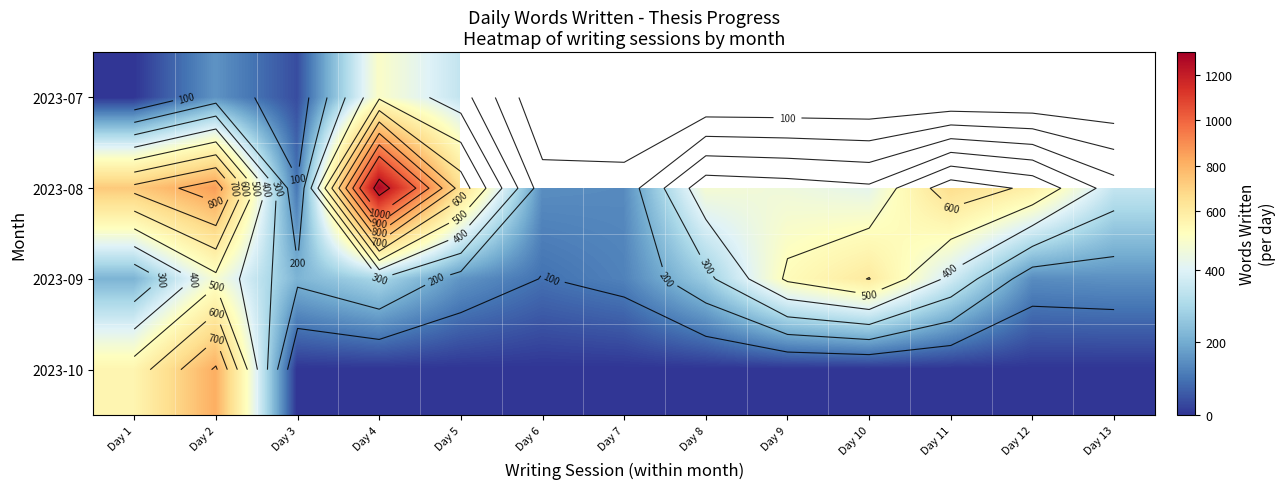

What is the sum of the 2023-08 values at Day 3 and Day 1?

836.0